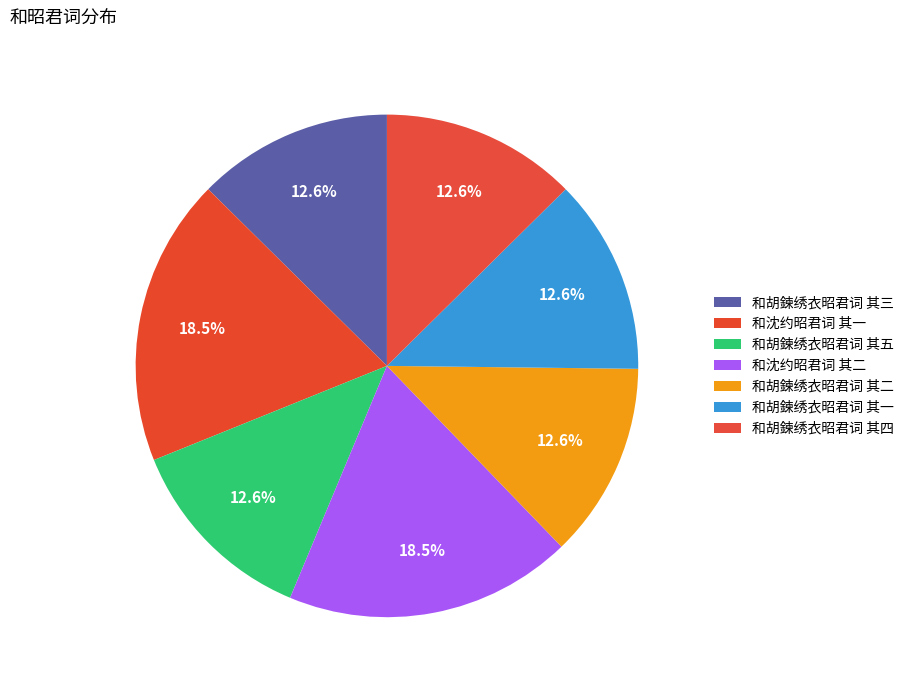

Which category has the biggest portion of the pie?

和沈约昭君词 其二